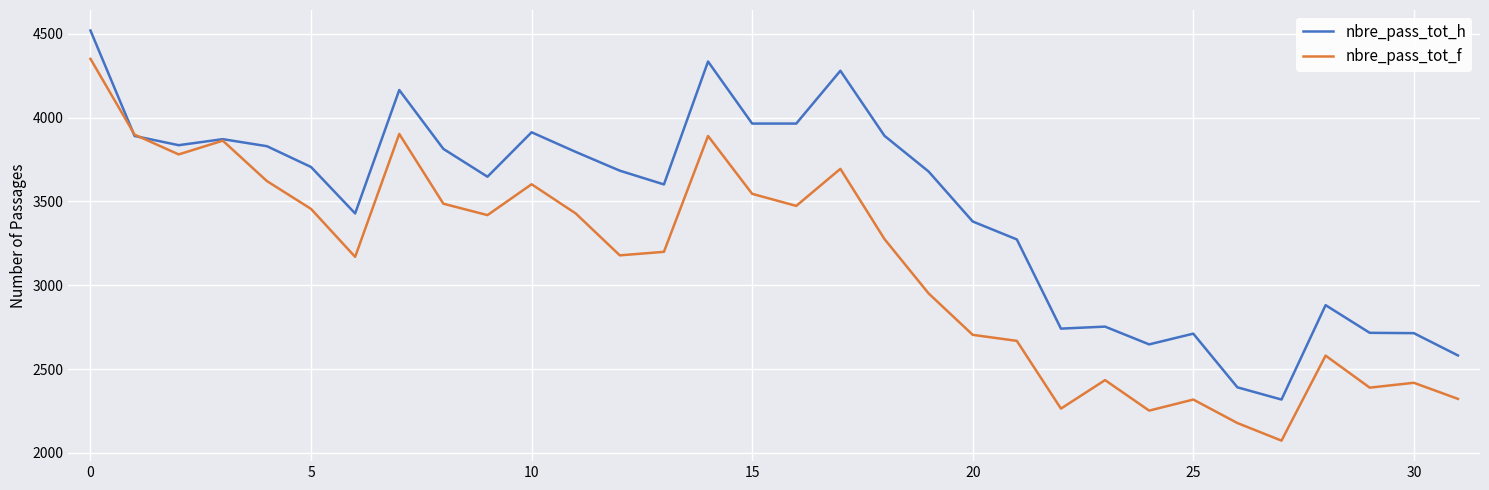

In nbre_pass_tot_f, how many points are higher than both neighbors (excluding endpoints)?

9